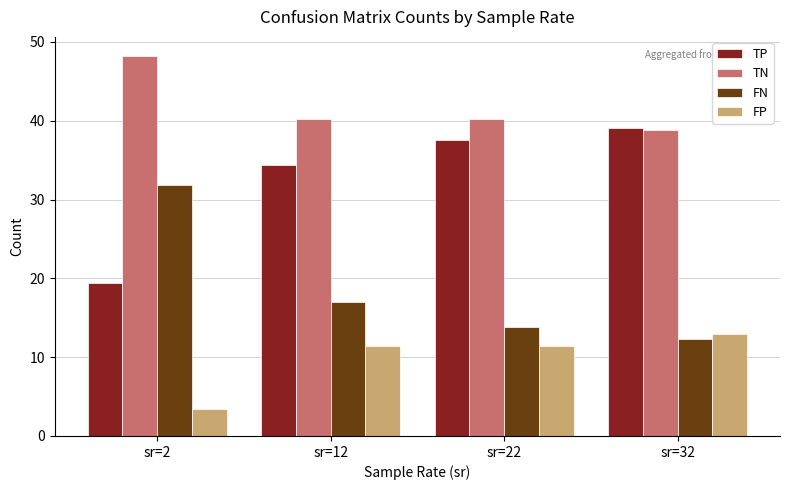

How many data points in FP are above 11?

3